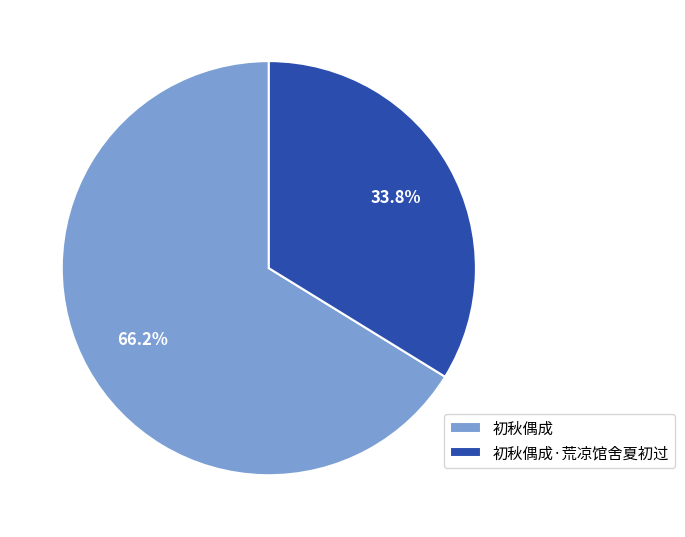

To the nearest percent, what is the difference between the 初秋偶成·荒凉馆舍夏初过 and 初秋偶成 slice percentages?

32%